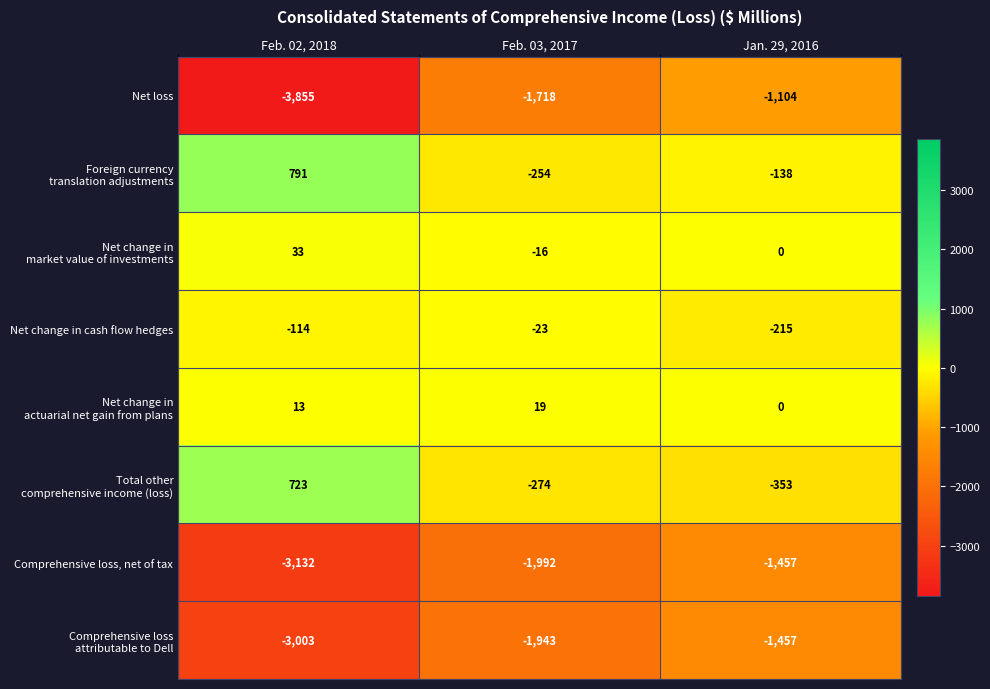

At which category does the chart reach its minimum across all series?

Feb. 02, 2018